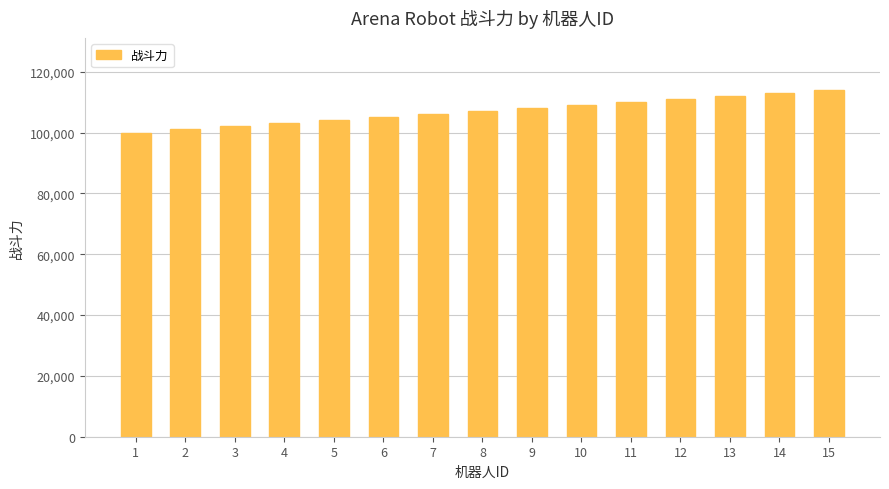

Which has a higher value, 13 or 7?

13